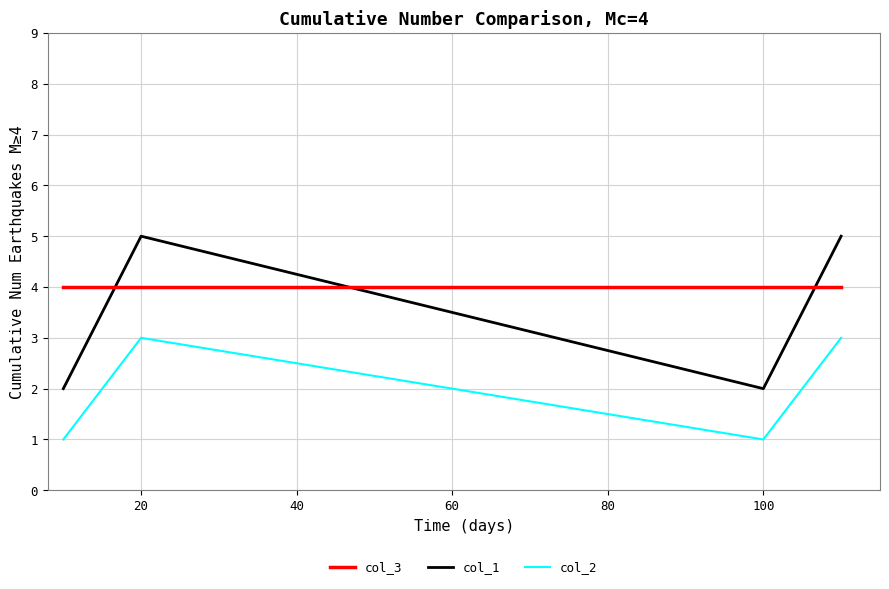

Which series has the largest total across all categories?

col_3